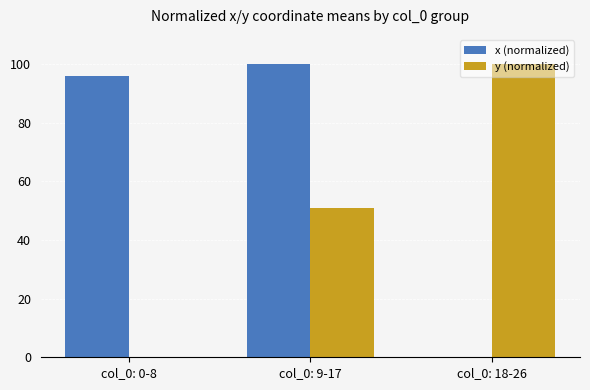

What is the sum of the x (normalized) values at col_0: 0-8 and col_0: 18-26?

96.0